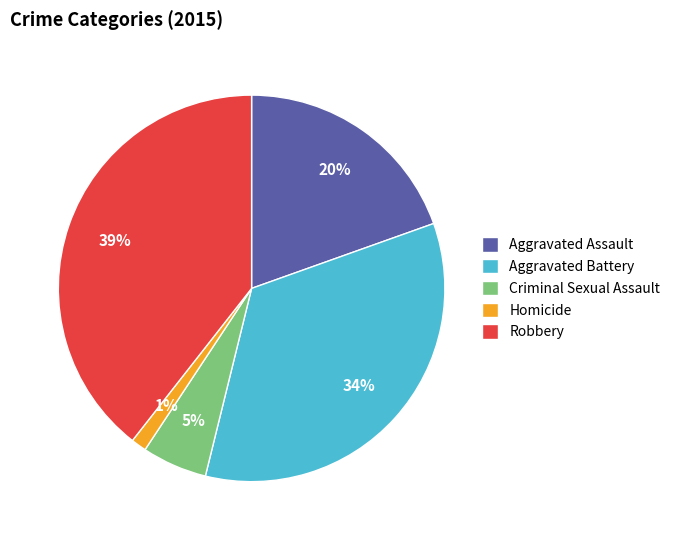

The Criminal Sexual Assault slice represents 5% of the pie. True or false?

True